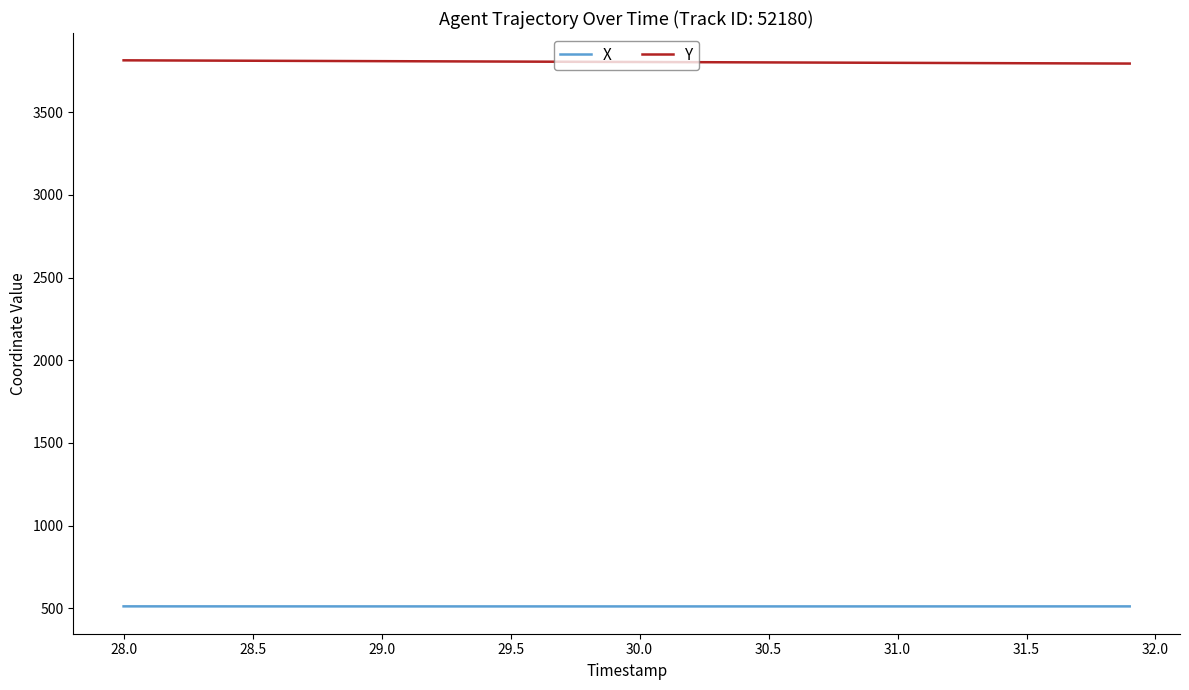

Which series has the largest total across all categories?

Y